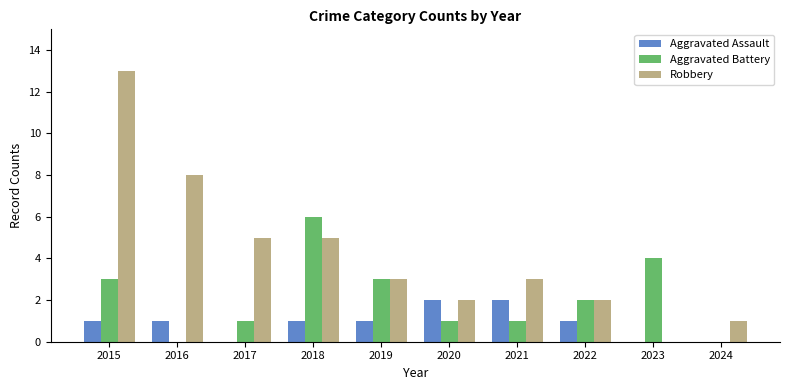

Which series has the largest total across all categories?

Robbery